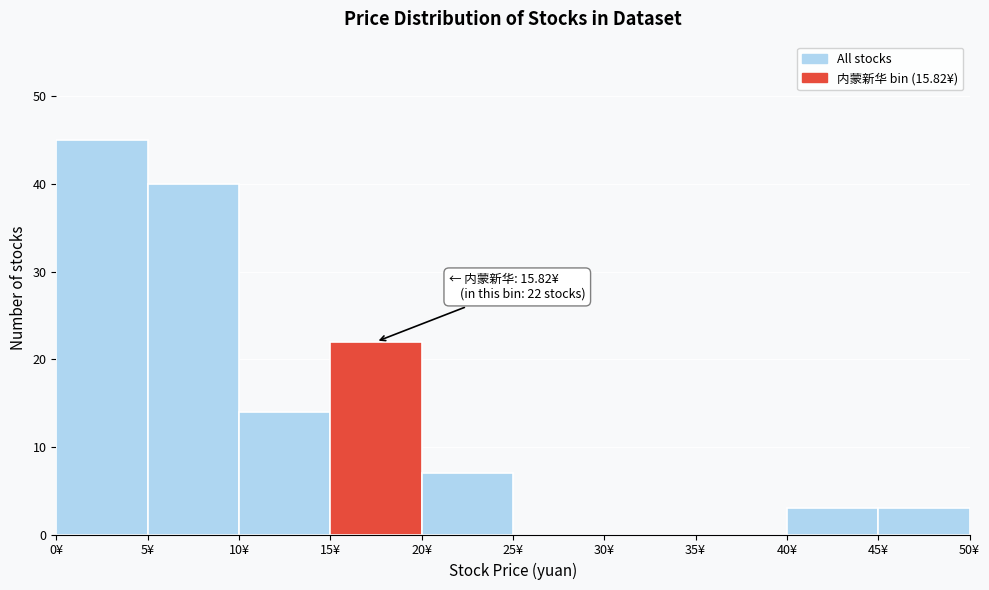

Which range on the x-axis has the tallest bar?

0 to 5